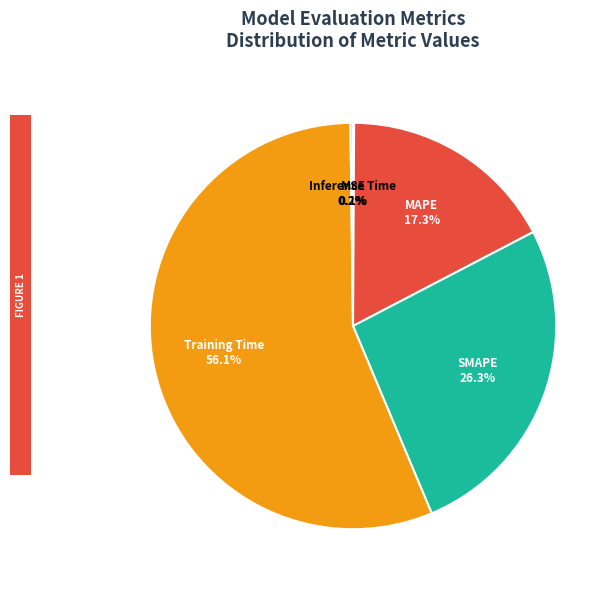

Is it true that Training Time is 56% of the pie?

True